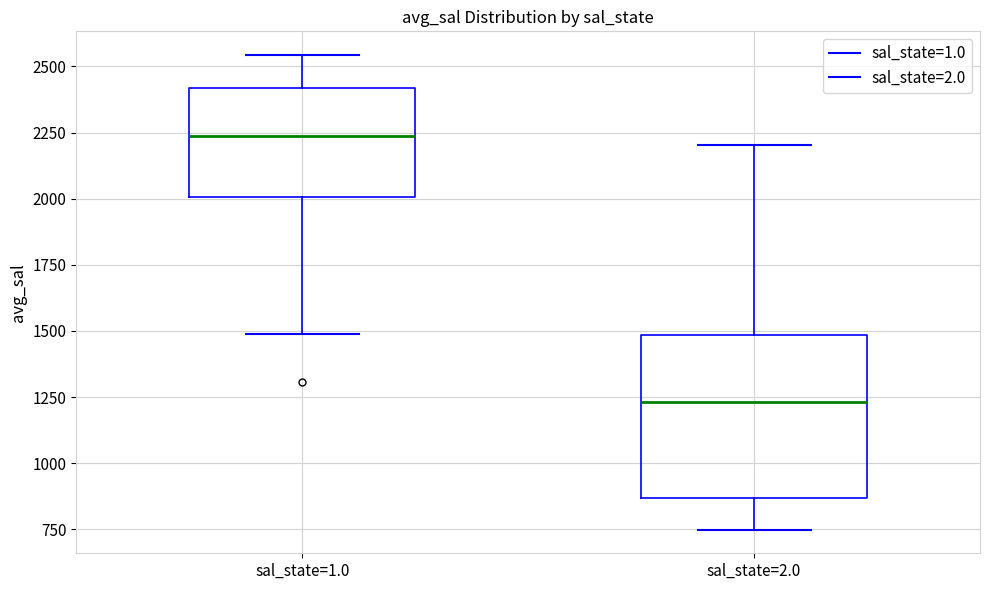

Reading left to right, transcribe this box plot: for each box, give where its median line is, the range the box spans, and where its two whiskers end, as read against the y-axis. The values are not printed on the chart, so give them approximately, as read against the axis.

sal_state=1.0: median 2250, box 2000 to 2400, whiskers 1500 to 2550
sal_state=2.0: median 1250, box 850 to 1500, whiskers 750 to 2200